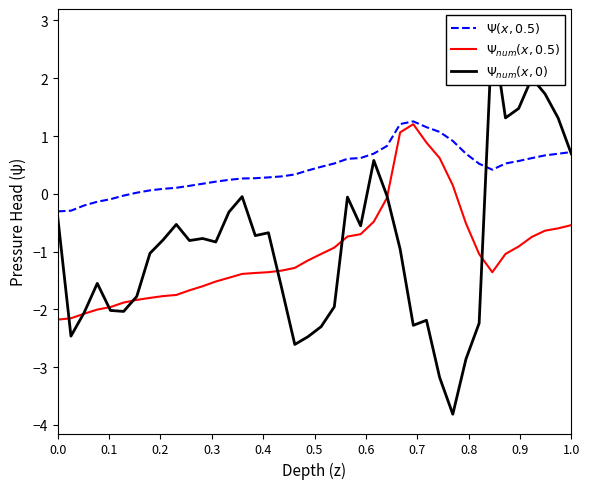

True or false: $\Psi(x,0.5)$ and $\Psi_{num}(x,0.5)$ intersect in this chart.

False